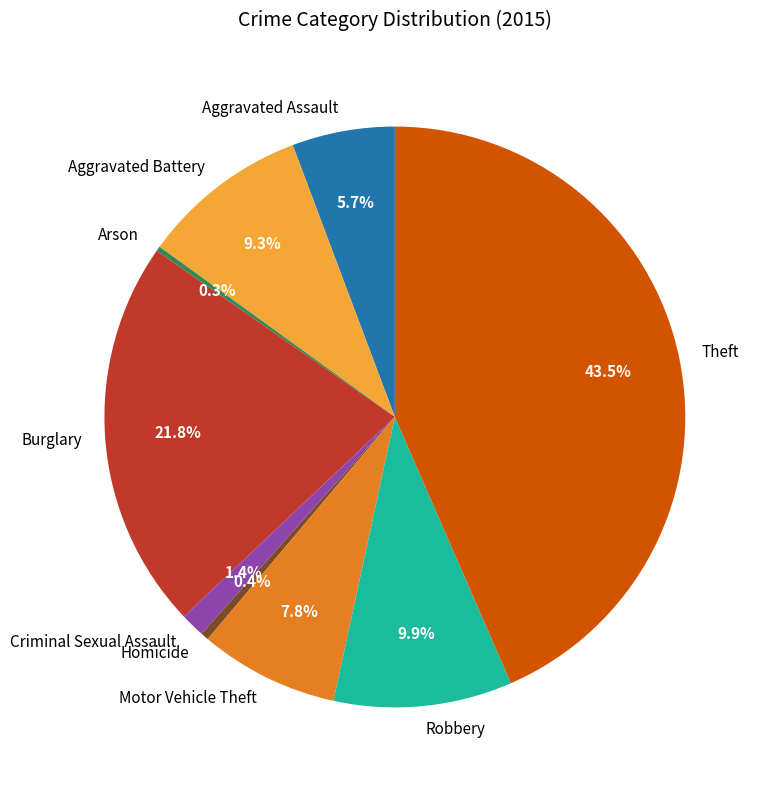

Which has a higher value, Theft or Aggravated Assault?

Theft